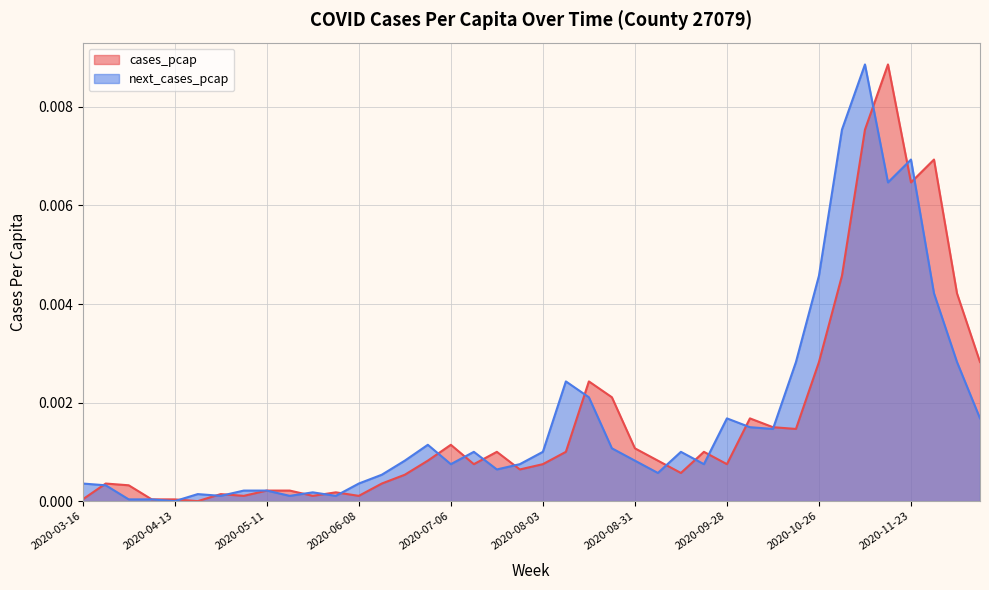

Where is next_cases_pcap nearest to the value 0?

2020-04-13